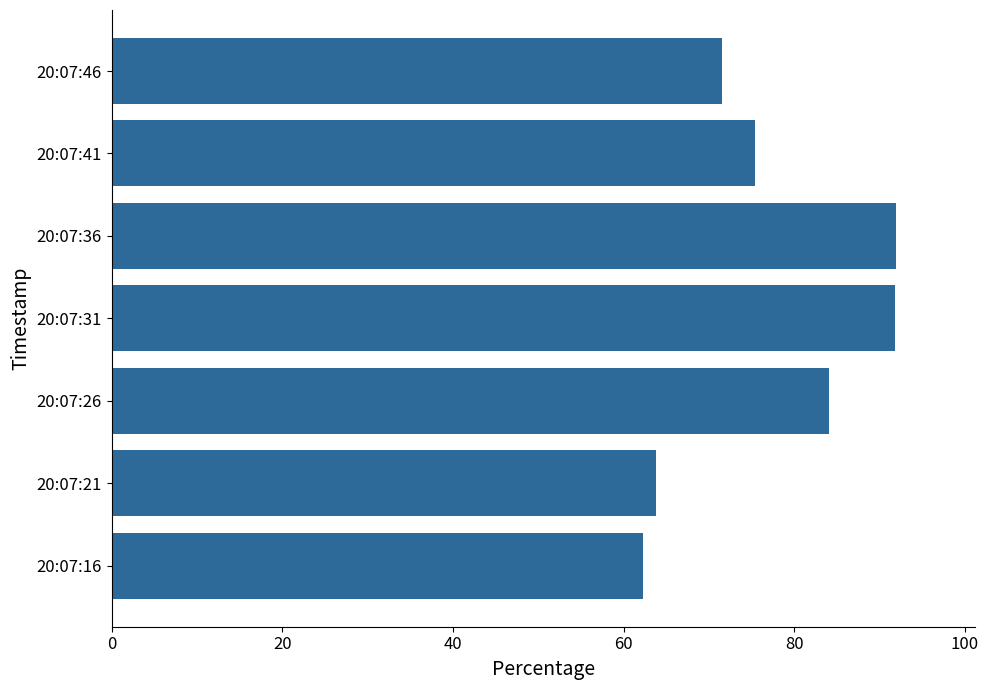

How many values are below 75?

3